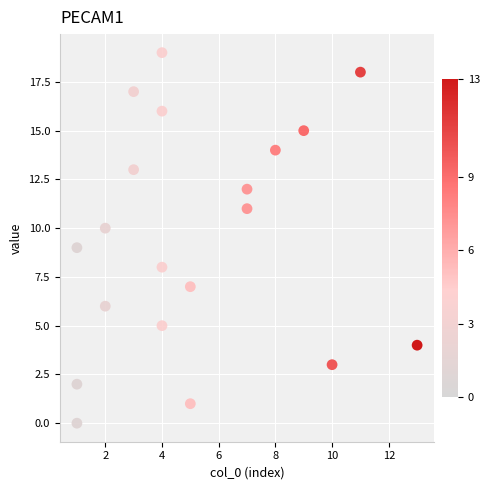

What is the range of Y values (max minus min)?

19